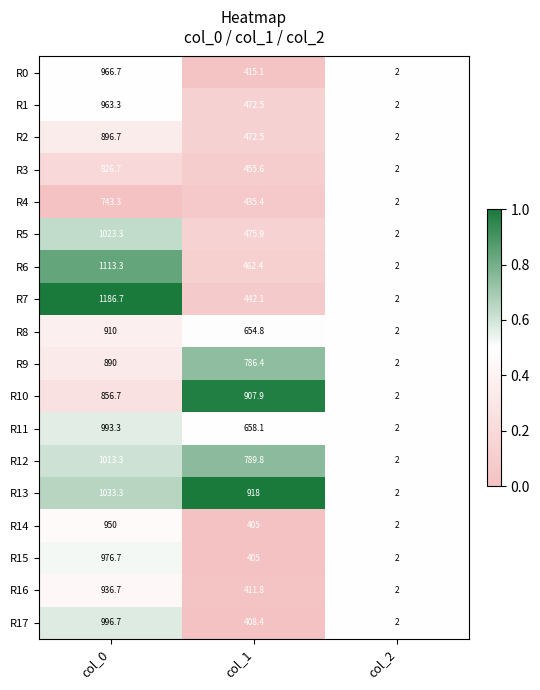

What is the total value across all series at col_2?

36.0